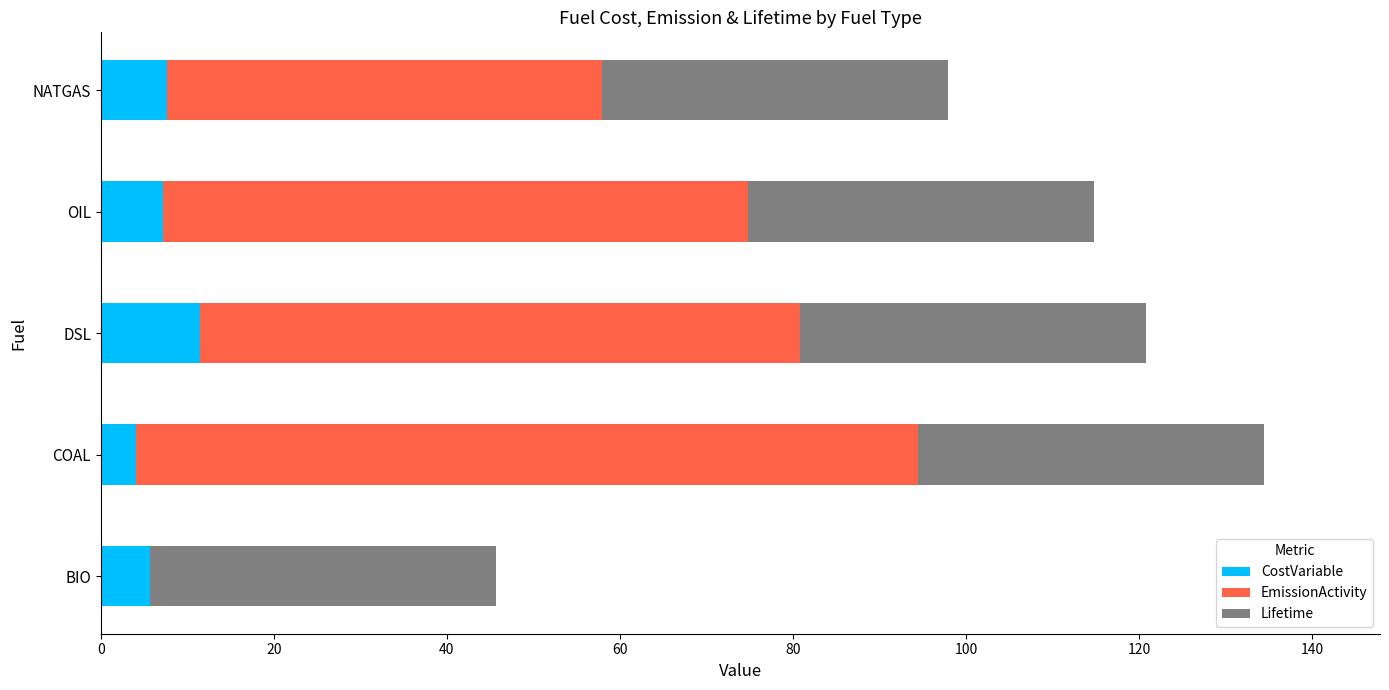

What is the total value across all series at COAL?

134.4